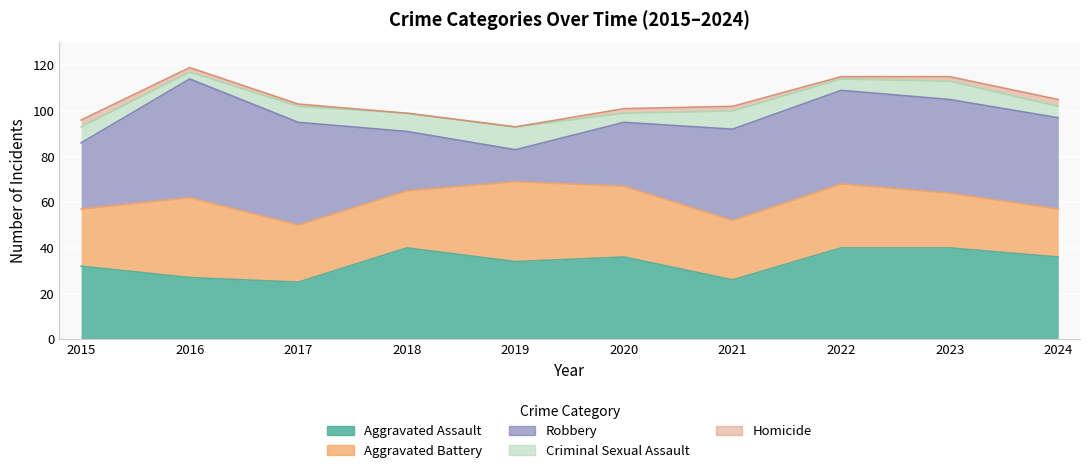

What are all the series names shown in the legend?

Aggravated Assault, Aggravated Battery, Robbery, Criminal Sexual Assault, Homicide